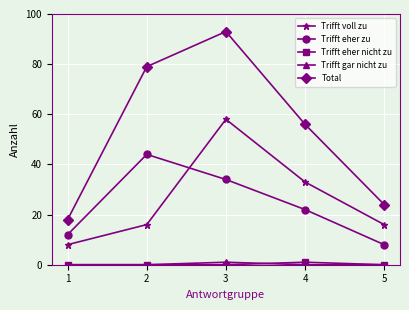

True or false: Total and Trifft eher nicht zu intersect in this chart.

False